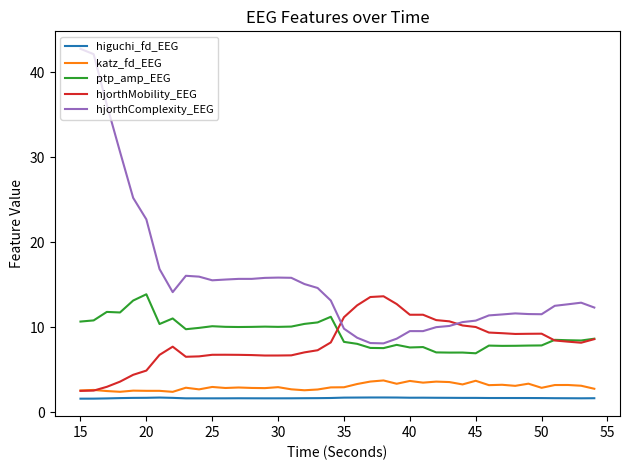

True or false: hjorthMobility_EEG has more than 2 interior local peaks.

True